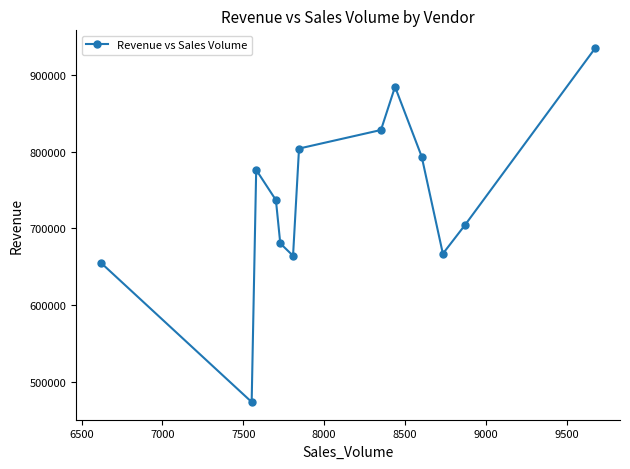

What is the value of the 1st point from the left?

655487